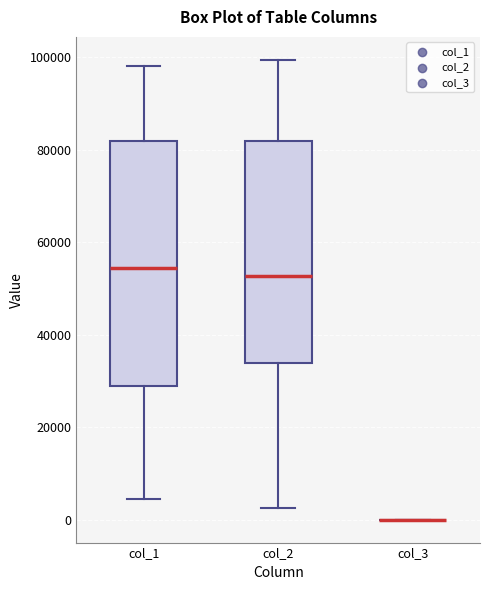

Where does the upper whisker of the box for col_1 end on the y-axis? The values are not printed on the chart, so give them approximately, as read against the axis.

98000